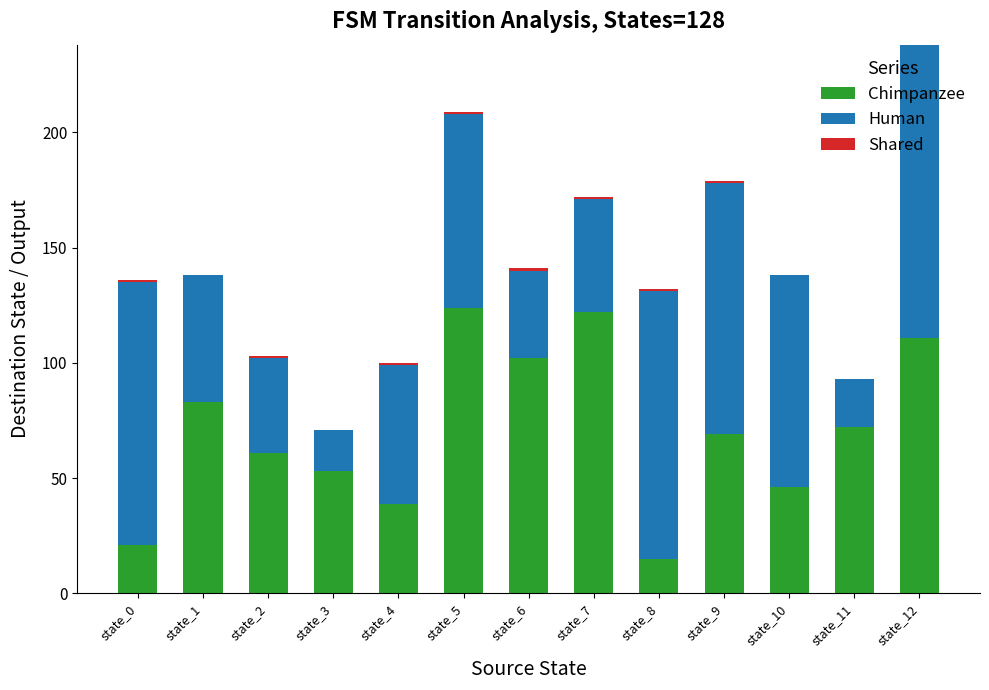

At which category is the sum across all series the highest?

state_12